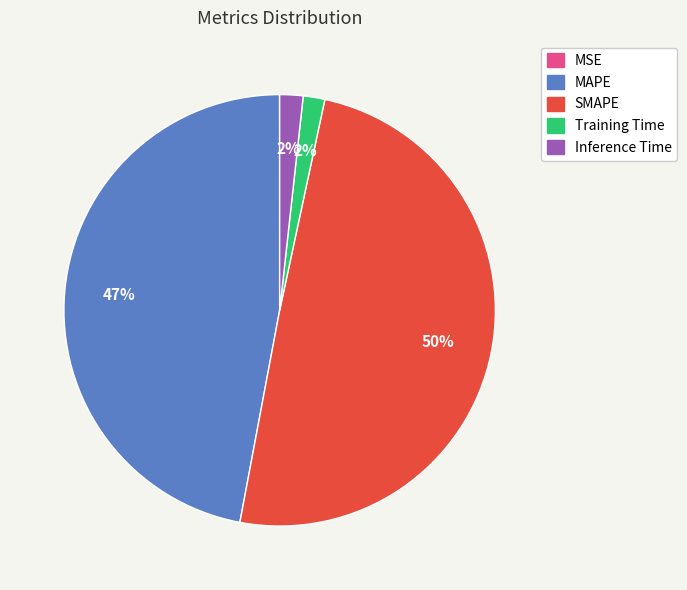

The Training Time slice represents 2% of the pie. True or false?

True